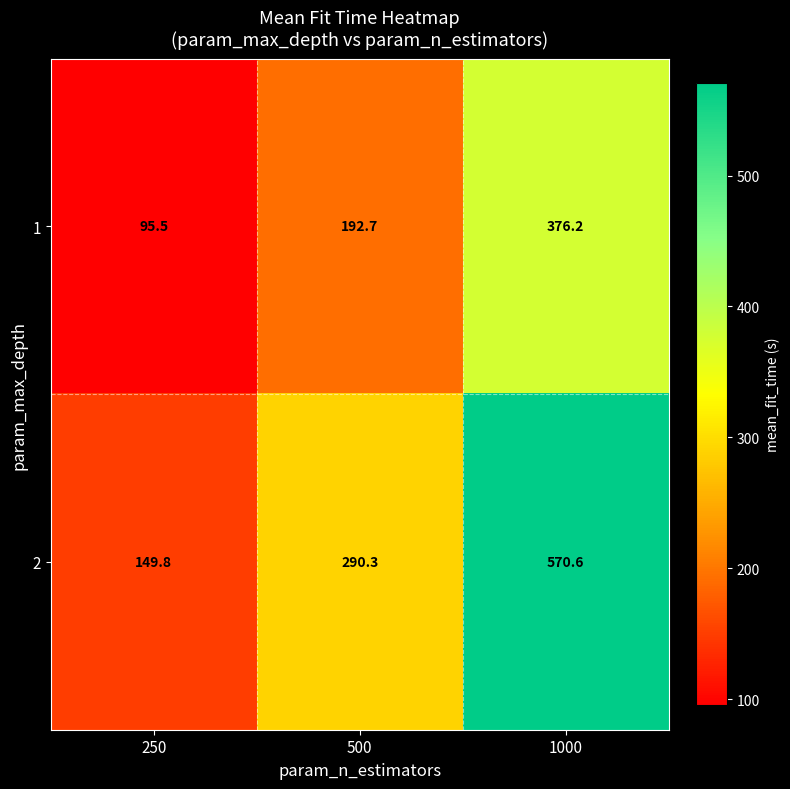

What is the difference between the highest and lowest values at 250?

54.3